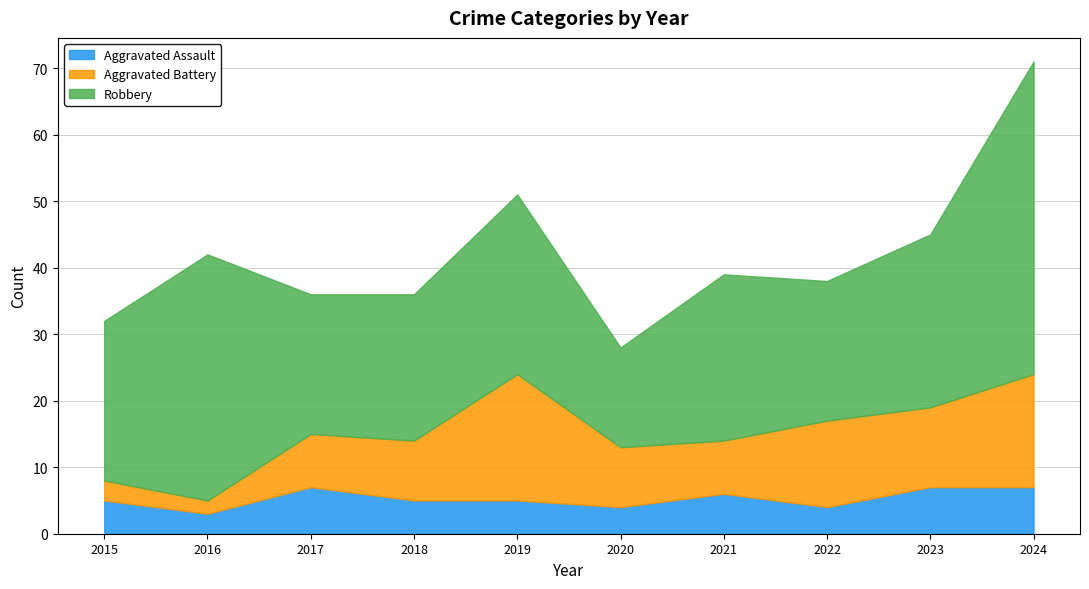

What is the difference between the second highest and minimum values in the Robbery series?

22